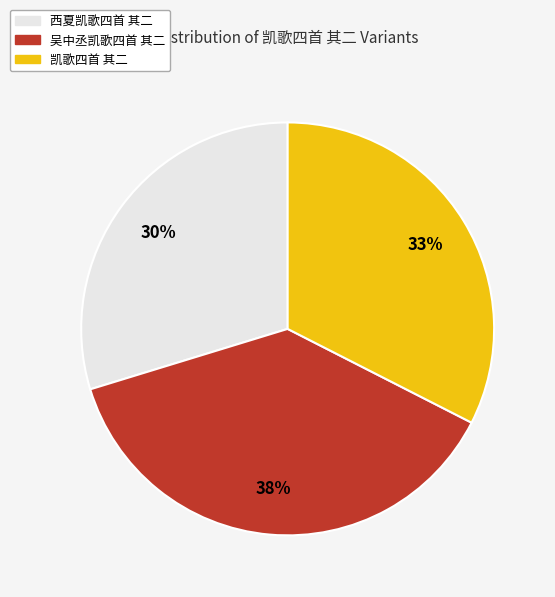

How many segments does this pie chart have?

3